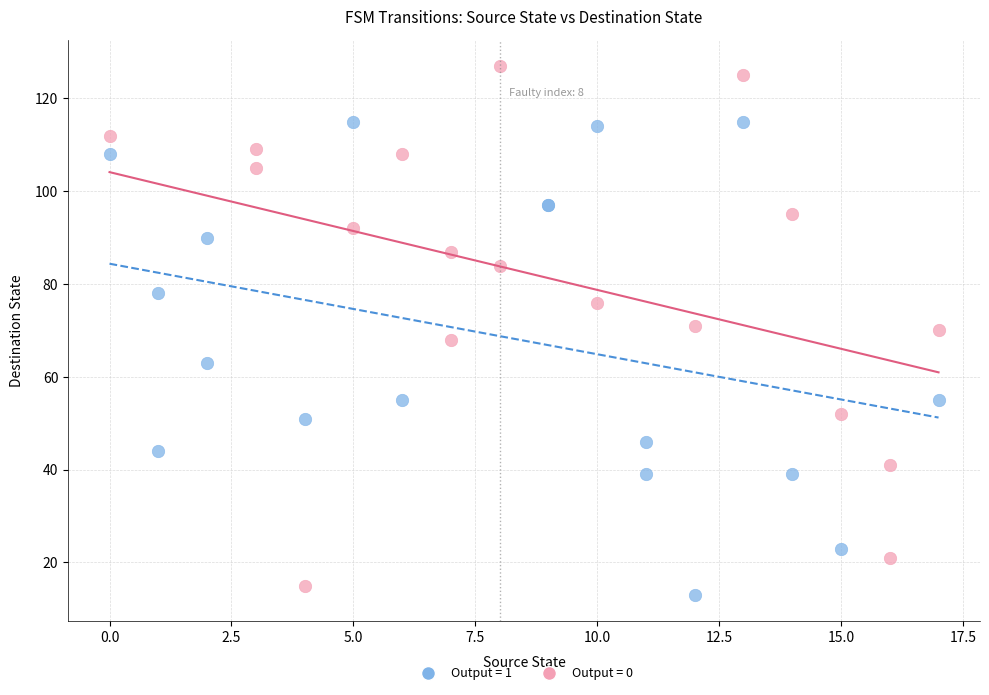

Which series has the widest spread of Y values?

Output = 0